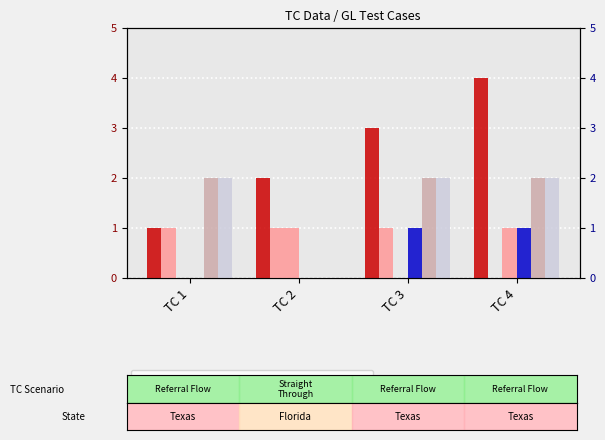

What is the difference between the maximum and minimum values in the Years In Trade series?

1